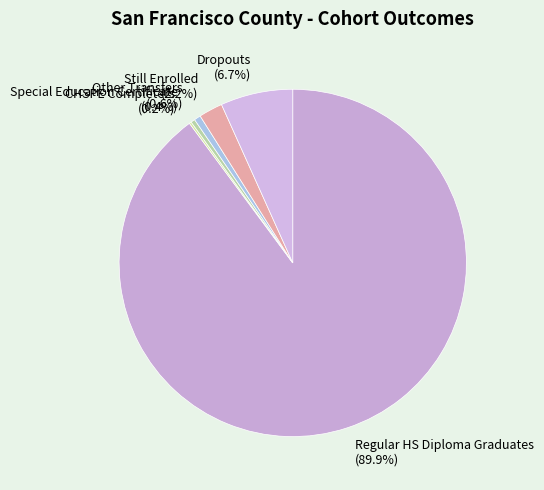

What is the majority slice?

Regular HS Diploma Graduates (89.9%)